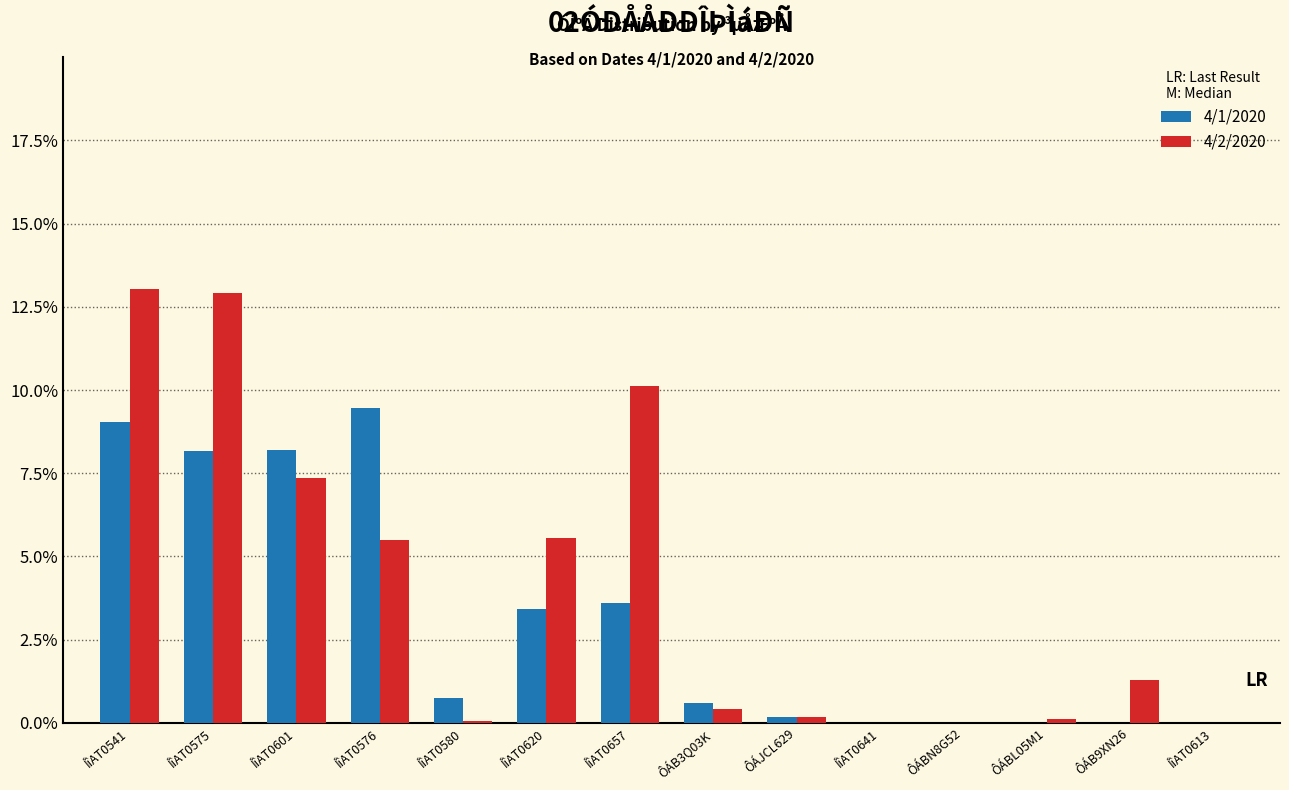

Which series has the largest total across all categories?

4/2/2020